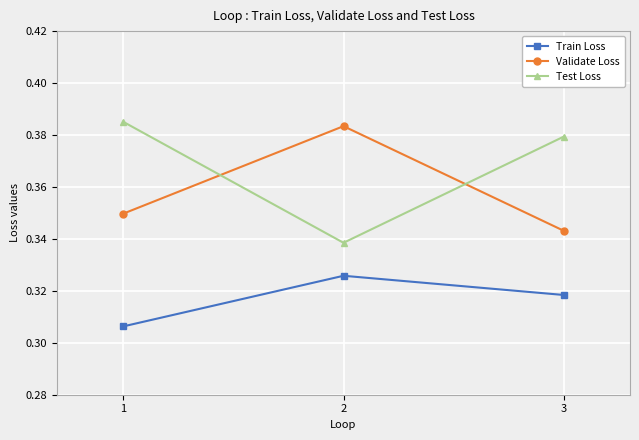

Which category has the lowest value in the Validate Loss series?

3